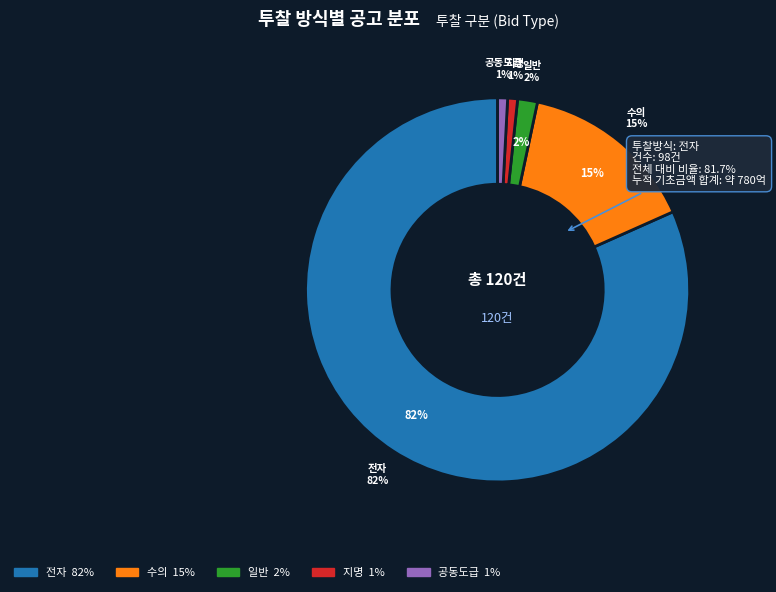

How many segments does this pie chart have?

5